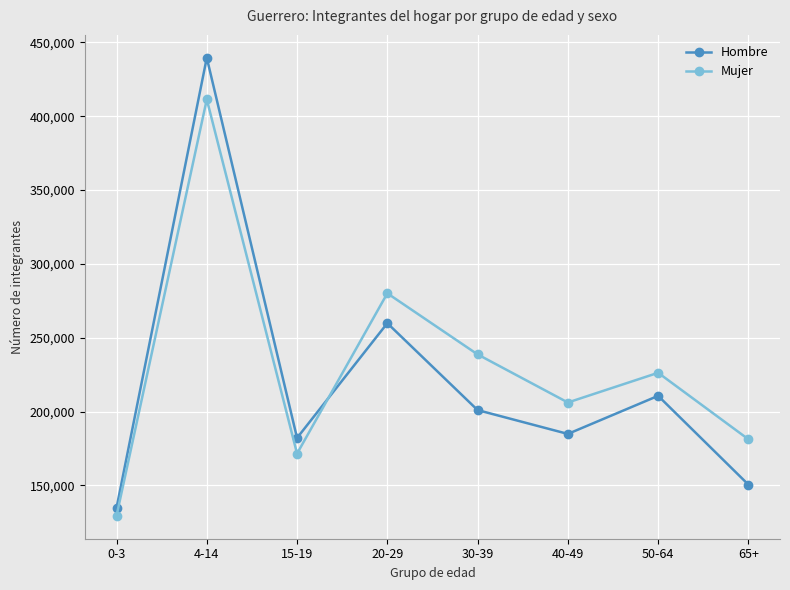

What is the difference between the second highest and minimum values in the Mujer series?

150700